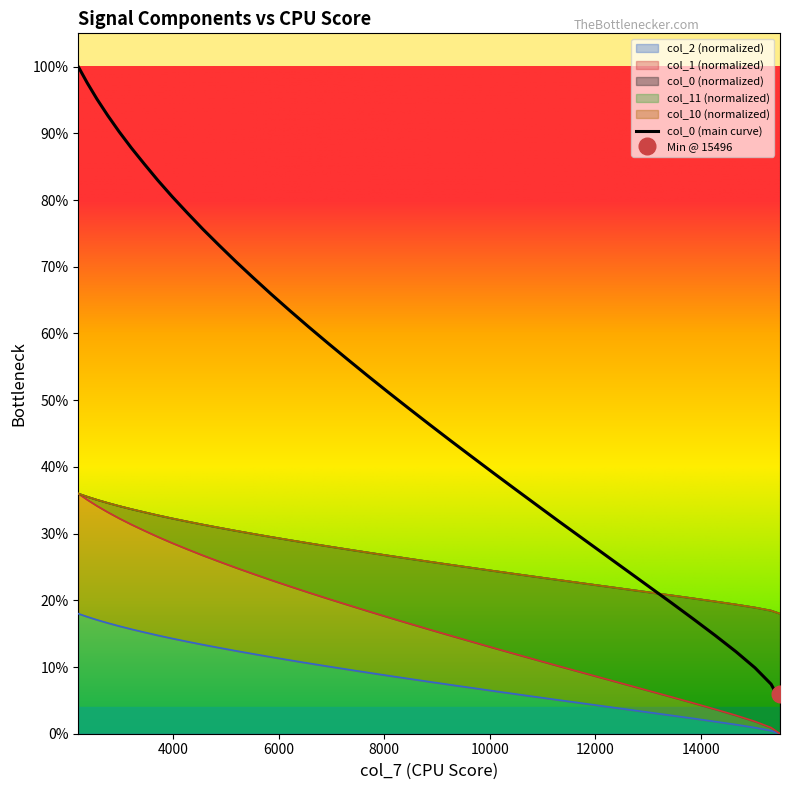

True or false: col_0 has more than 2 points higher than both neighbors.

False